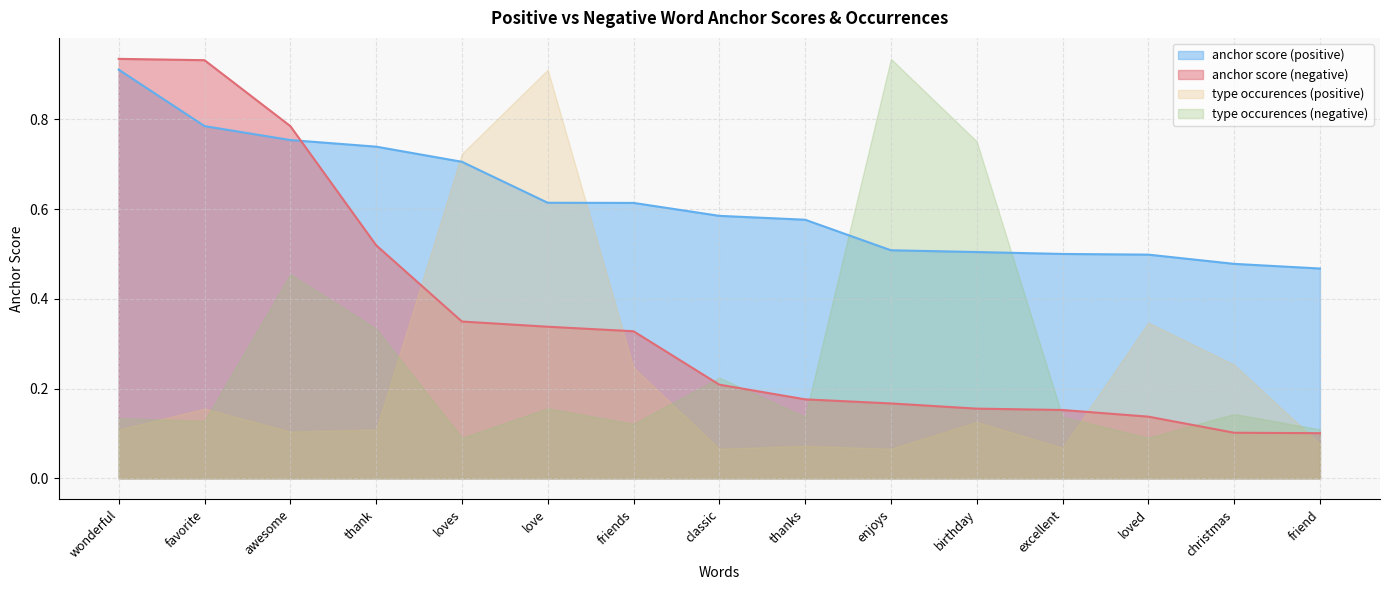

What are all the series names shown in the legend?

anchor score (positive), anchor score (negative), type occurences (positive), type occurences (negative)